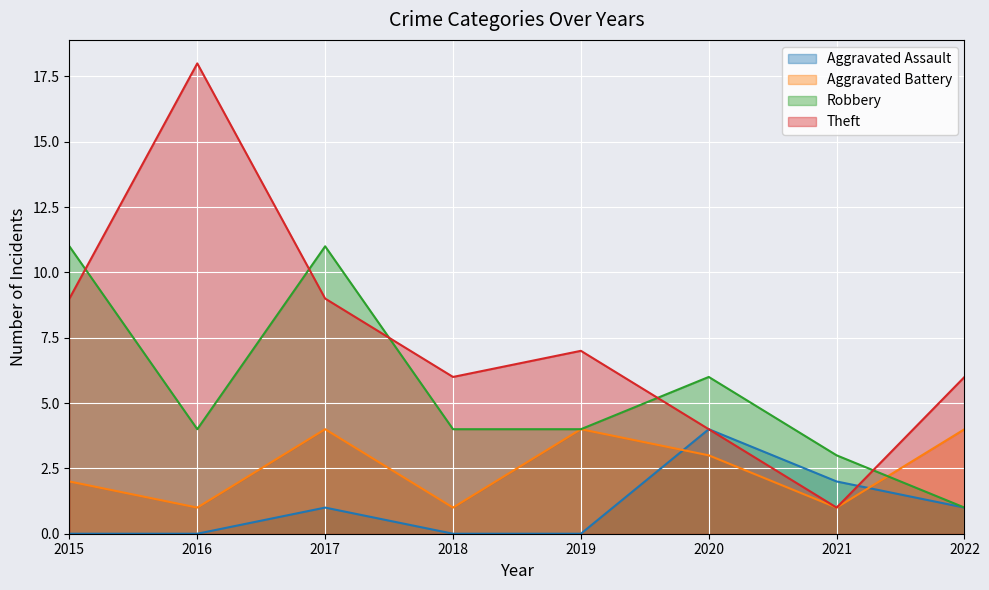

The value of Aggravated Battery at 2017 is 2. True or false?

False